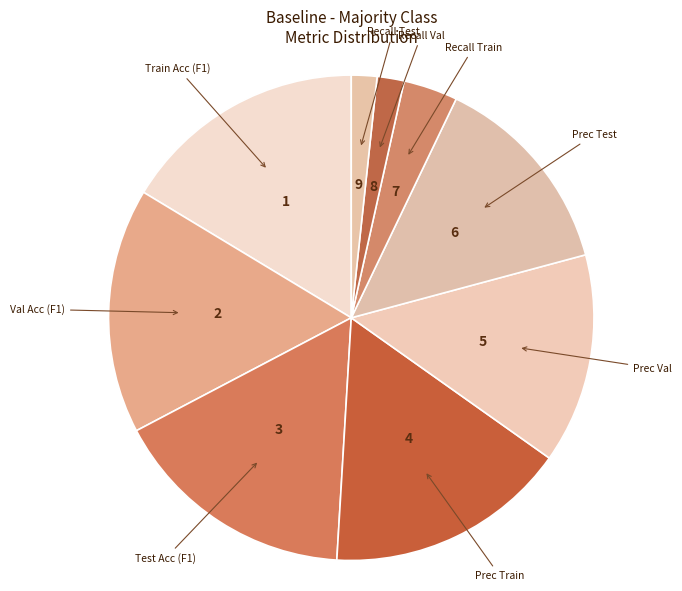

Does any single category account for the majority?

No